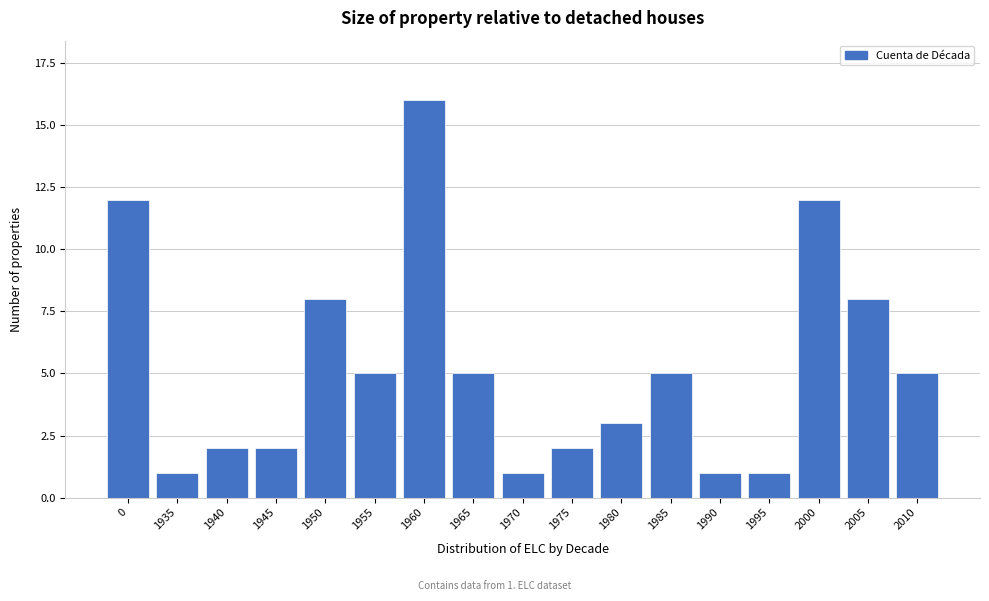

Reading left to right, extract all data points from this chart.

0=12	1935=1	1940=2	1945=2	1950=8	1955=5	1960=16	1965=5	1970=1	1975=2	1980=3	1985=5	1990=1	1995=1	2000=12	2005=8	2010=5